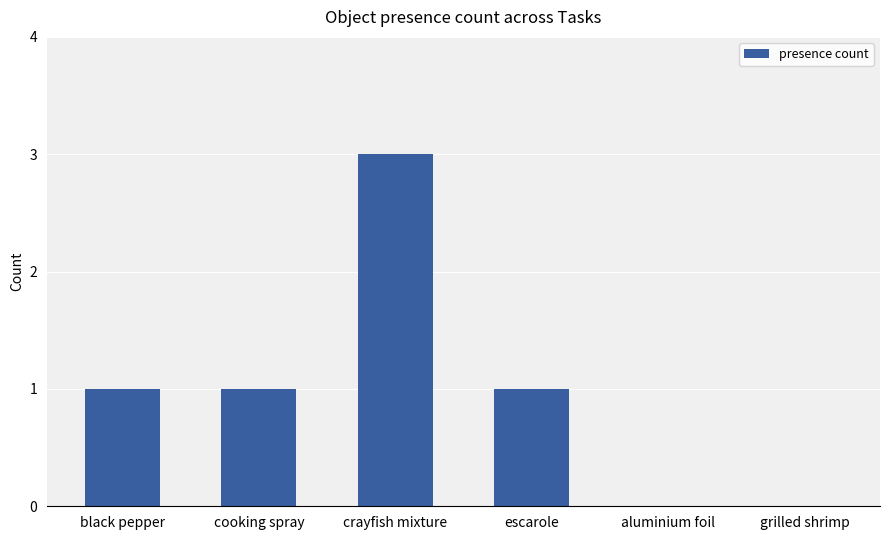

Which label corresponds to the largest value in the chart?

crayfish mixture